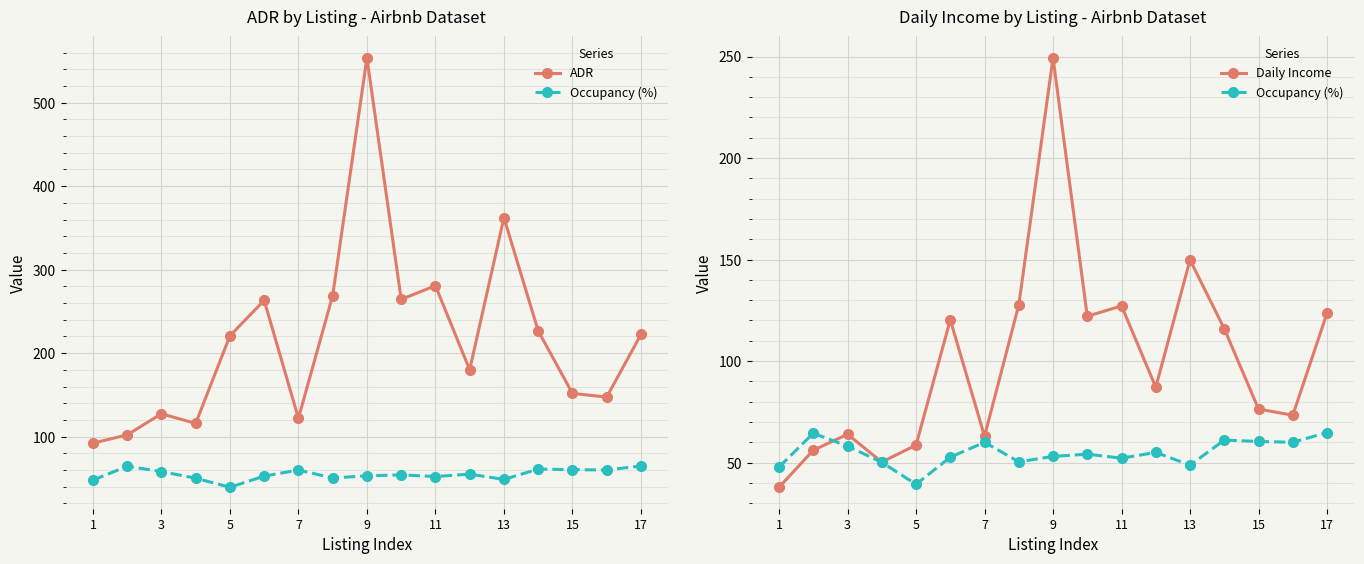

How many lines are shown in the chart?

3